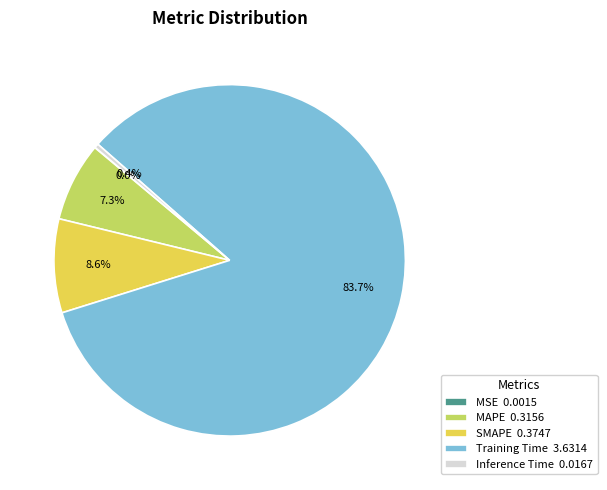

To the nearest percent, what percentage of the pie is Training Time?

84%